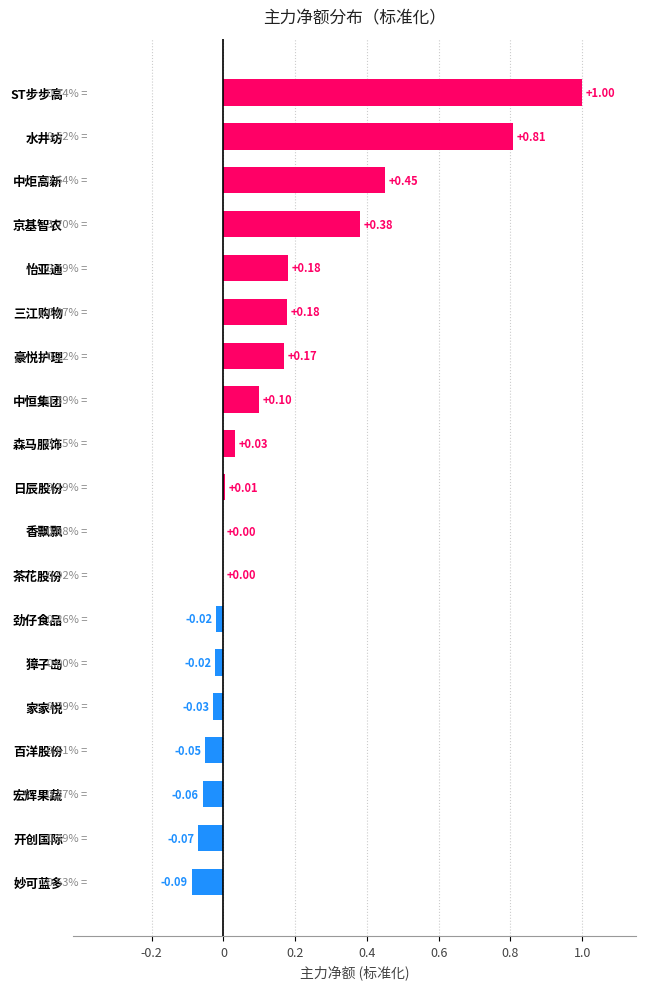

Which label corresponds to the largest value in the chart?

ST步步高